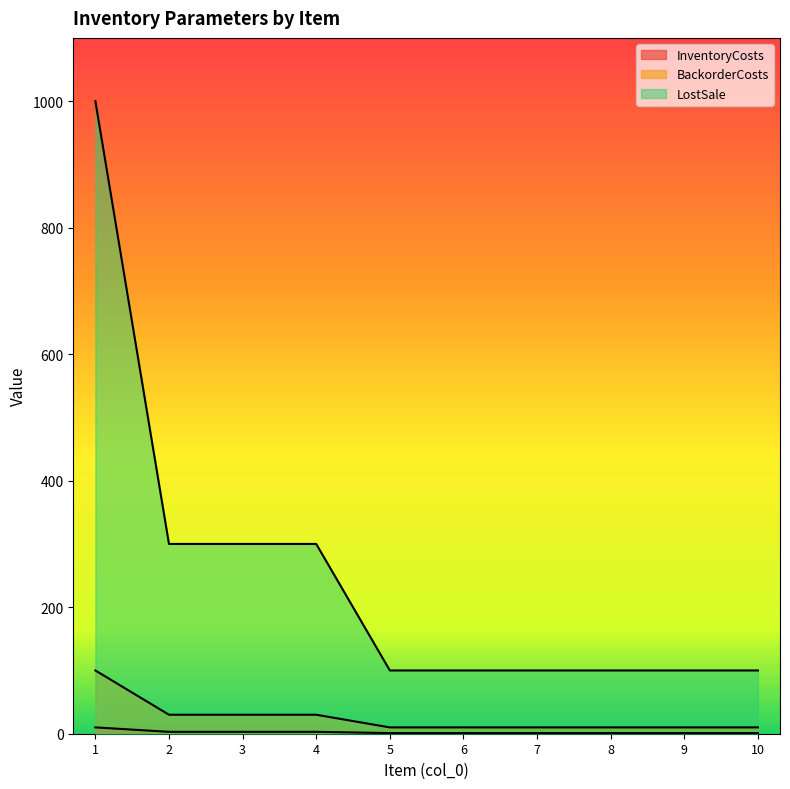

What is the smallest value displayed?

1